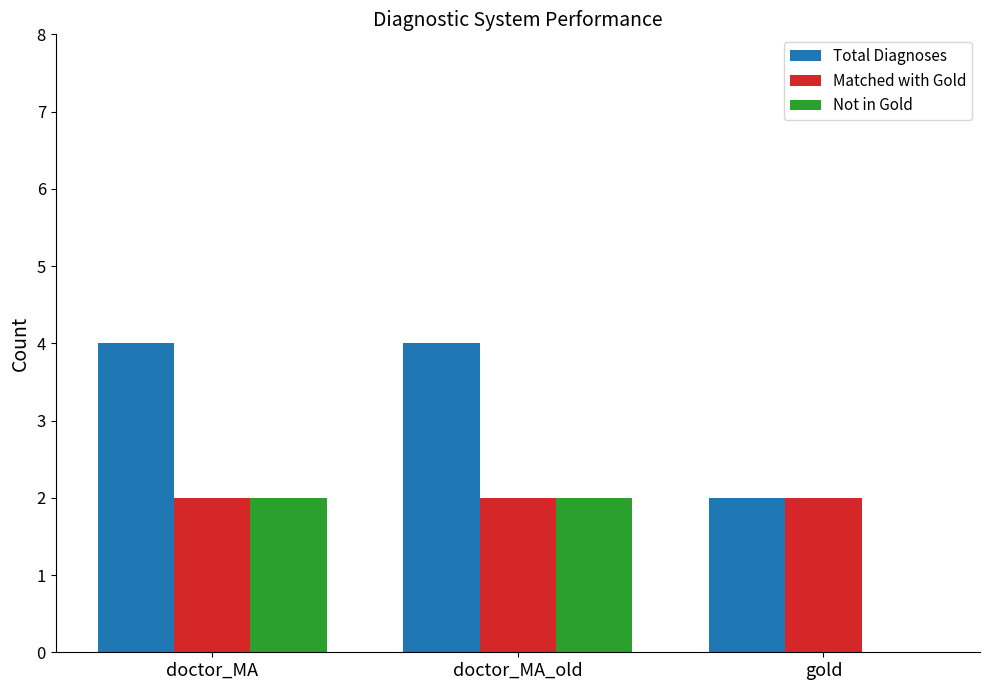

What is the average value of the Total Diagnoses series?

3